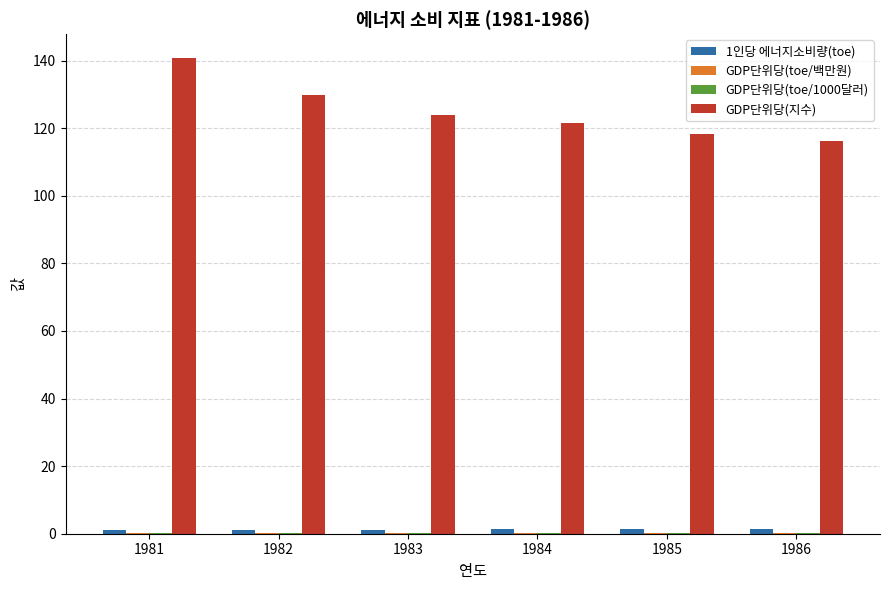

Which series has the largest total across all categories?

GDP단위당(지수)